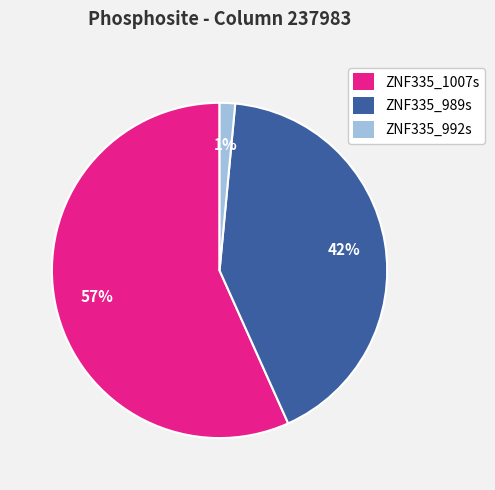

How many segments does this pie chart have?

3